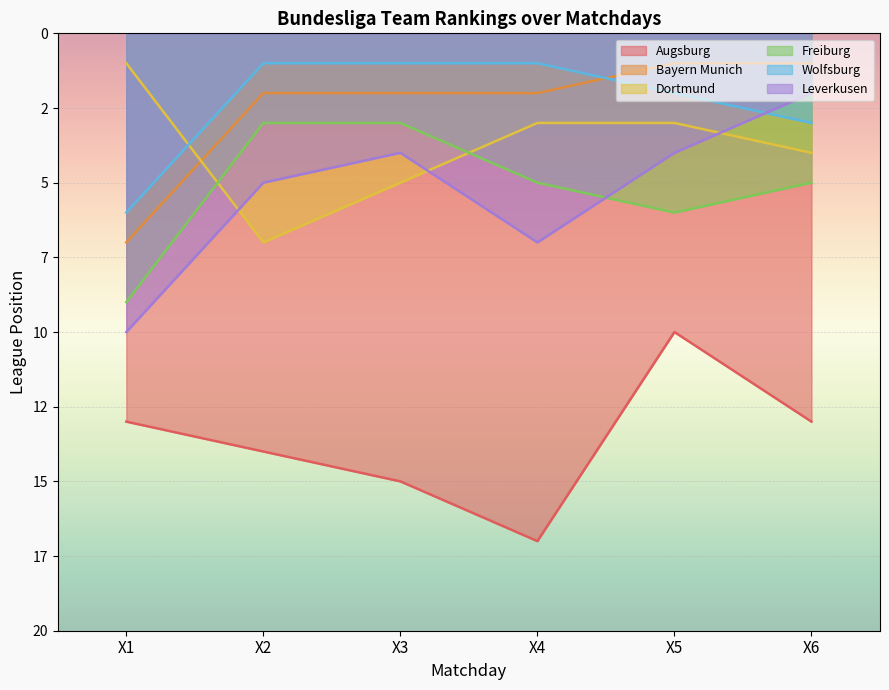

At how many categories does at least one series exceed 1?

6